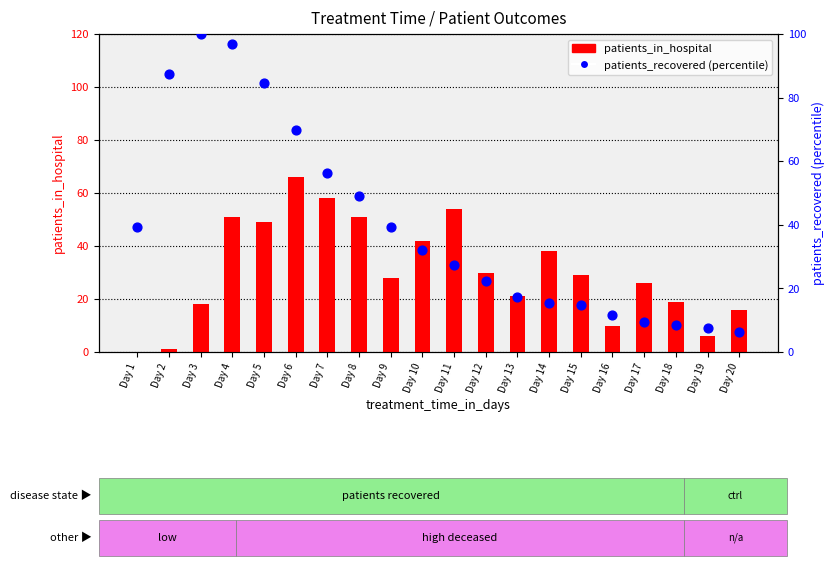

Which series has the widest spread of Y values?

patients_recovered (percentile)